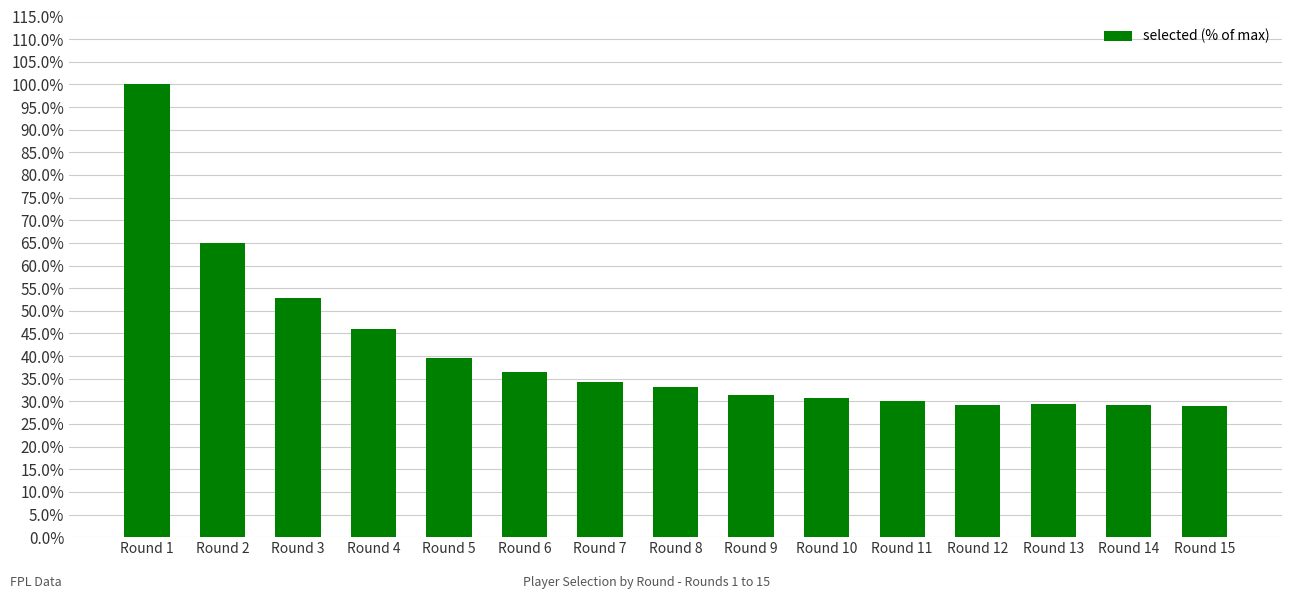

True or false: the data shows 0.6 at Round 6.

False